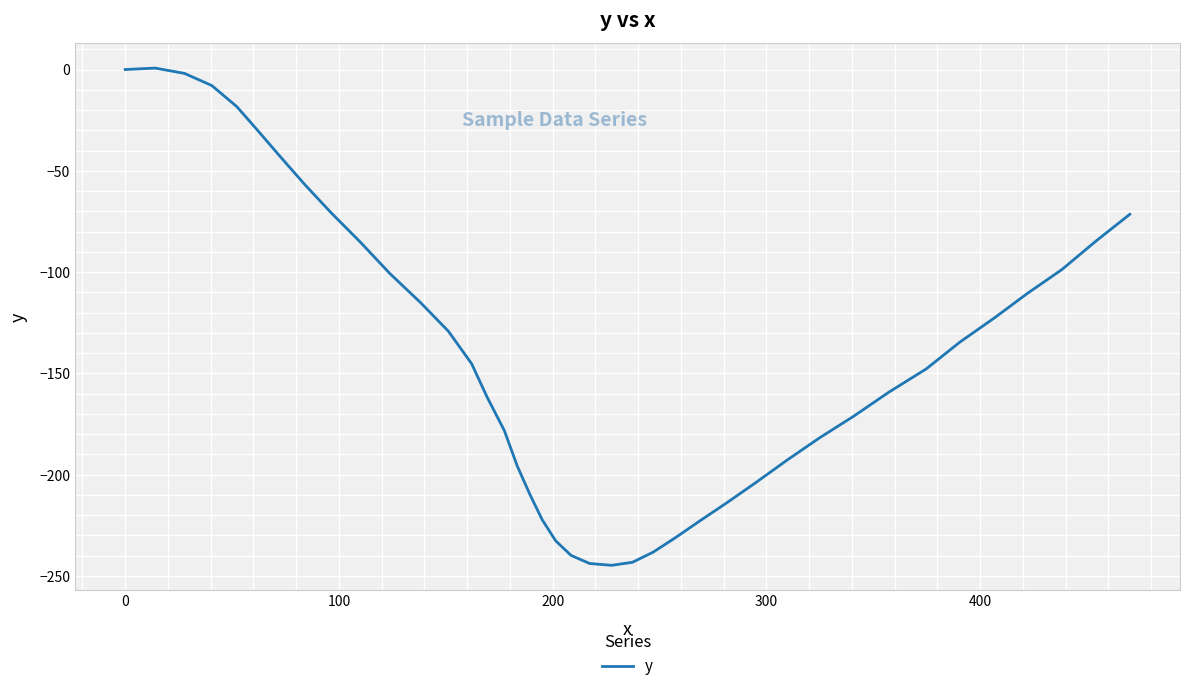

What is the difference between the maximum and minimum values?

245.5